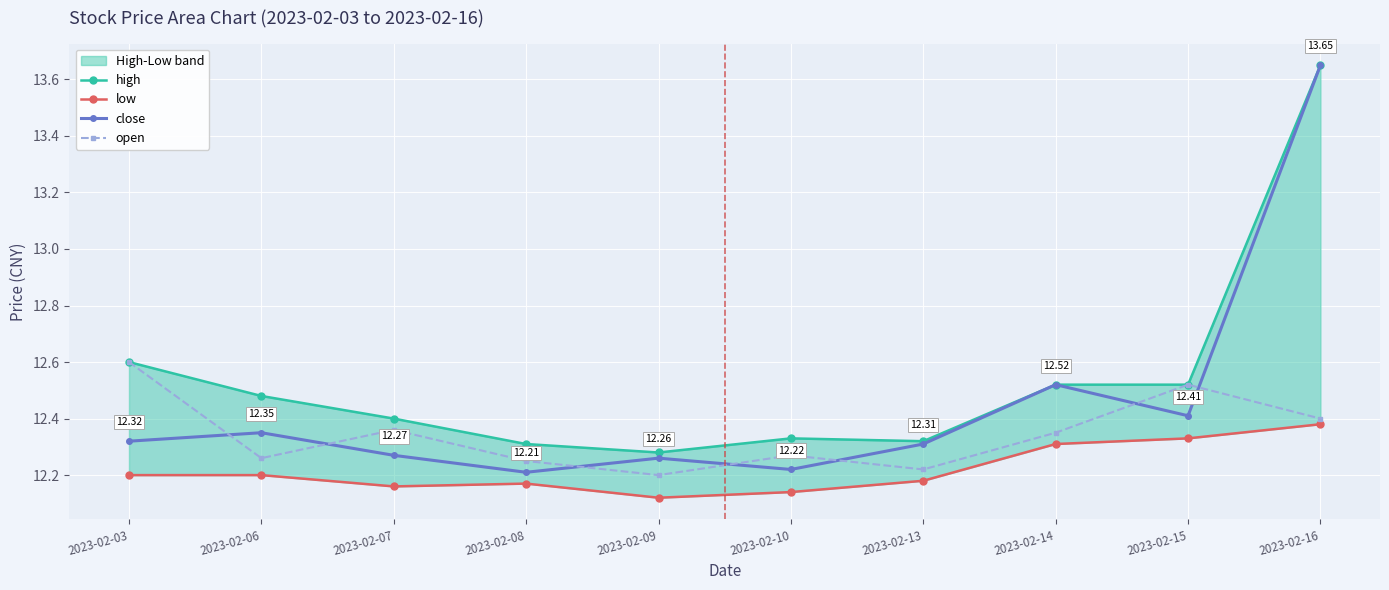

Reading right to left, extract all data points from this chart.

high: 2023-02-16=13.7	2023-02-15=12.5	2023-02-14=12.5	2023-02-13=12.3	2023-02-10=12.3	2023-02-09=12.3	2023-02-08=12.3	2023-02-07=12.4	2023-02-06=12.5	2023-02-03=12.6
low: 2023-02-16=12.4	2023-02-15=12.3	2023-02-14=12.3	2023-02-13=12.2	2023-02-10=12.1	2023-02-09=12.1	2023-02-08=12.2	2023-02-07=12.2	2023-02-06=12.2	2023-02-03=12.2
close: 2023-02-16=13.7	2023-02-15=12.4	2023-02-14=12.5	2023-02-13=12.3	2023-02-10=12.2	2023-02-09=12.3	2023-02-08=12.2	2023-02-07=12.3	2023-02-06=12.3	2023-02-03=12.3
open: 2023-02-16=12.4	2023-02-15=12.5	2023-02-14=12.3	2023-02-13=12.2	2023-02-10=12.3	2023-02-09=12.2	2023-02-08=12.2	2023-02-07=12.4	2023-02-06=12.3	2023-02-03=12.6